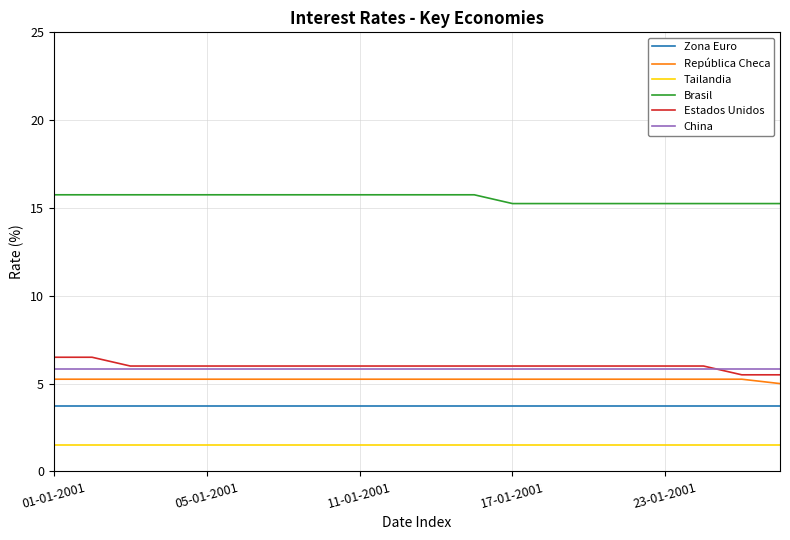

At how many categories does at least one series exceed 7?

20